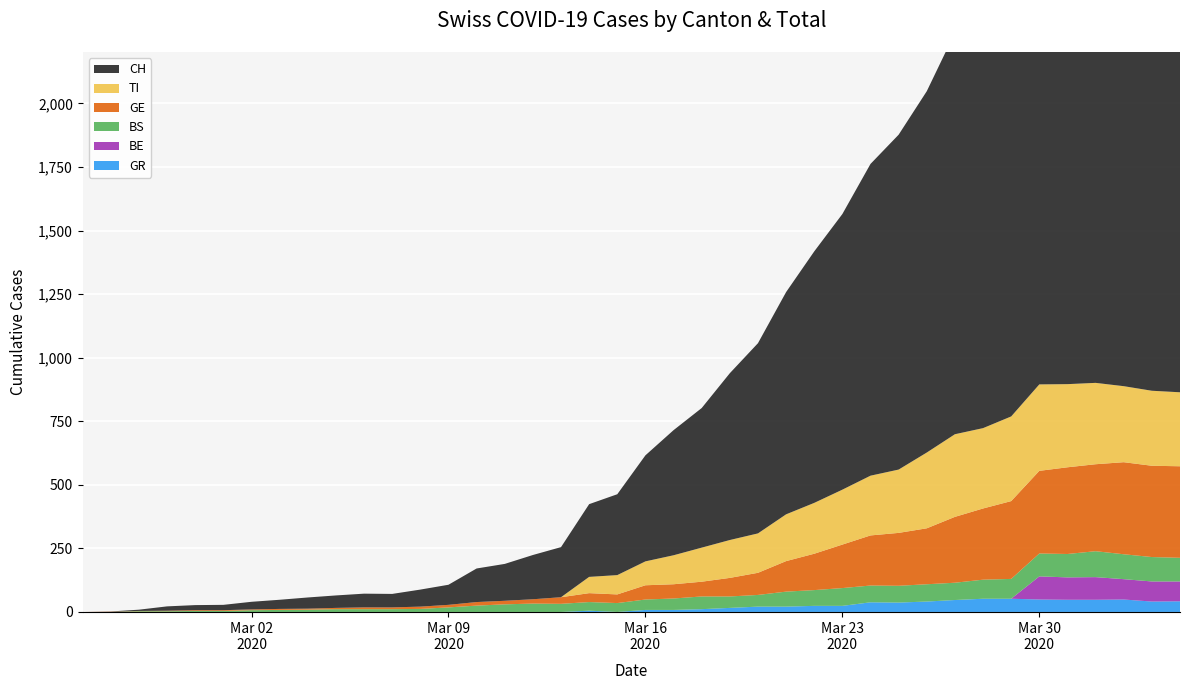

Reading left to right, transcribe all the data shown in this chart.

CH: 0=0	1=1	2=5	3=17	4=20	5=21	6=30	7=36	8=44	9=49	10=54	11=53	12=67	13=79	14=132	15=145	16=174	17=197	18=286	19=318	20=417	21=492	22=549	23=656	24=748	25=874	26=989	27=1084	28=1226	29=1317	30=1421	31=1579	32=1651	33=1753	34=1873	35=1904	36=1956	37=2002	38=1975	39=1955
GE: 0=0	1=1	2=1	3=2	4=3	5=3	6=3	7=4	8=4	9=5	10=7	11=7	12=9	13=10	14=14	15=14	16=17	17=26	18=35	19=34	20=56	21=56	22=58	23=73	24=87	25=120	26=143	27=171	28=197	29=208	30=220	31=259	32=280	33=306	34=325	35=341	36=342	37=362	38=359	39=360
GR: 0=0	1=0	2=0	3=0	4=0	5=0	6=0	7=0	8=0	9=0	10=0	11=0	12=0	13=0	14=0	15=0	16=0	17=0	18=5	19=0	20=8	21=8	22=11	23=16	24=21	25=21	26=24	27=24	28=38	29=37	30=41	31=47	32=52	33=52	34=49	35=48	36=48	37=49	38=41	39=42
BS: 0=0	1=0	2=3	3=3	4=4	5=4	6=7	7=8	8=9	9=11	10=11	11=11	12=12	13=18	14=25	15=30	16=33	17=32	18=34	19=35	20=41	21=45	22=50	23=45	24=46	25=59	26=62	27=70	28=66	29=66	30=68	31=68	32=75	33=78	34=90	35=92	36=102	37=98	38=96	39=93
BE: 0=0	1=0	2=0	3=0	4=0	5=0	6=0	7=0	8=0	9=0	10=0	11=0	12=0	13=0	14=0	15=0	16=0	17=0	18=0	19=0	20=0	21=0	22=0	23=0	24=0	25=0	26=0	27=0	28=0	29=0	30=0	31=0	32=0	33=0	34=91	35=88	36=89	37=80	38=79	39=78
TI: 0=0	1=0	2=0	3=0	4=0	5=0	6=0	7=0	8=0	9=0	10=0	11=0	12=0	13=0	14=0	15=0	16=0	17=0	18=64	19=76	20=94	21=114	22=134	23=149	24=155	25=184	26=200	27=216	28=235	29=249	30=298	31=325	32=316	33=333	34=340	35=327	36=320	37=299	38=295	39=291